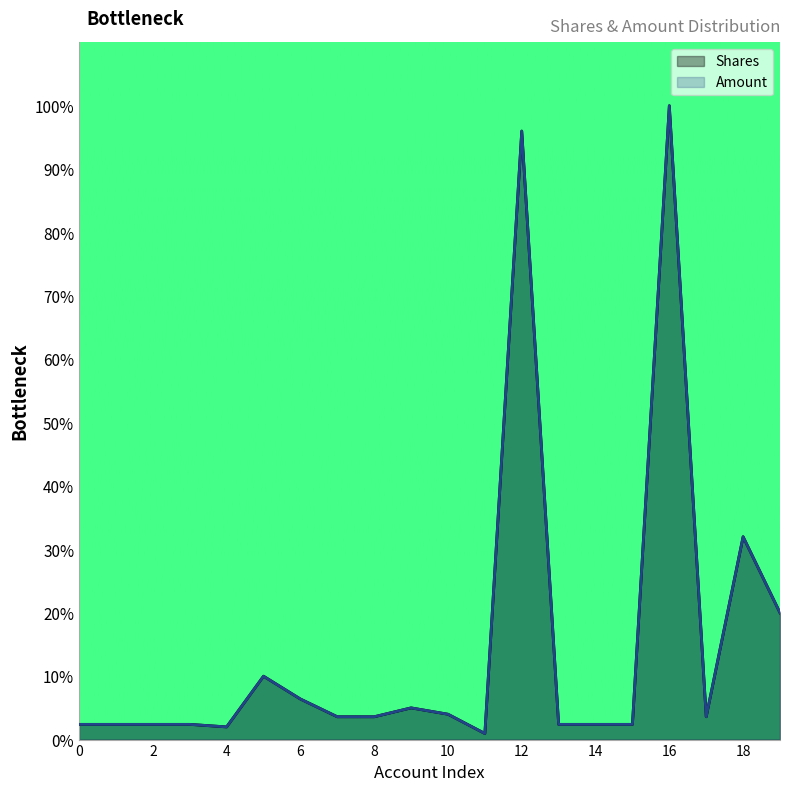

What is the maximum value for Amount?

100.0